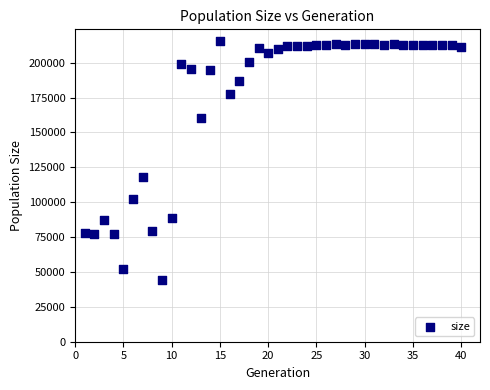

What is the range of Y values (max minus min)?

170929